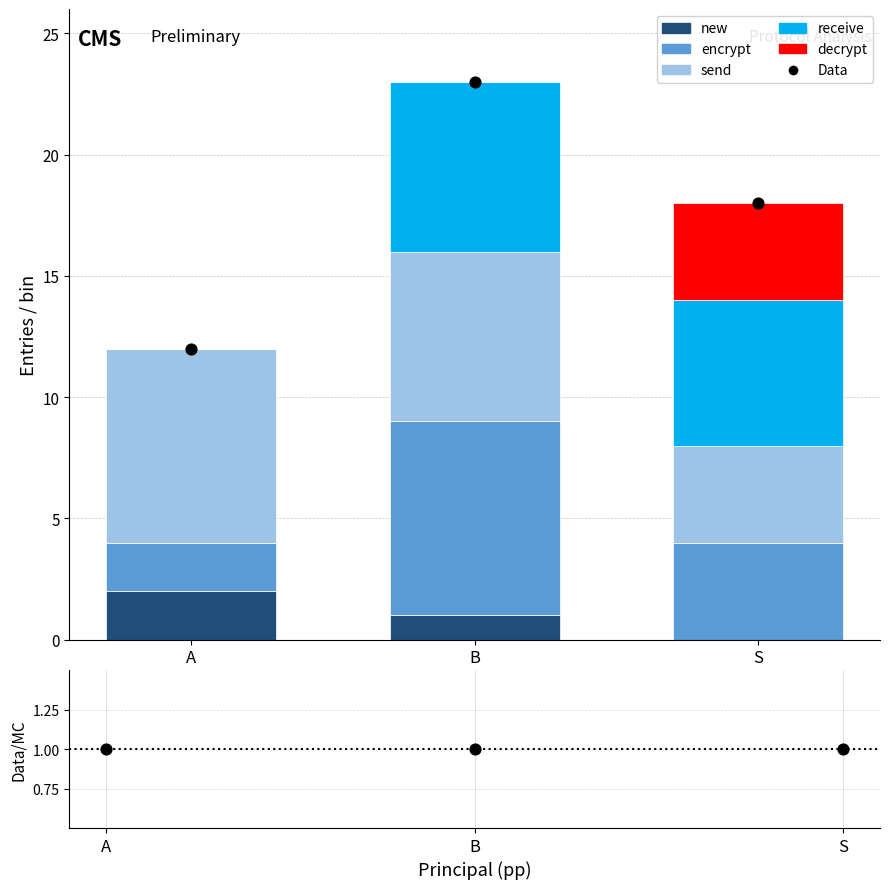

Which series reaches the maximum Y coordinate?

encrypt